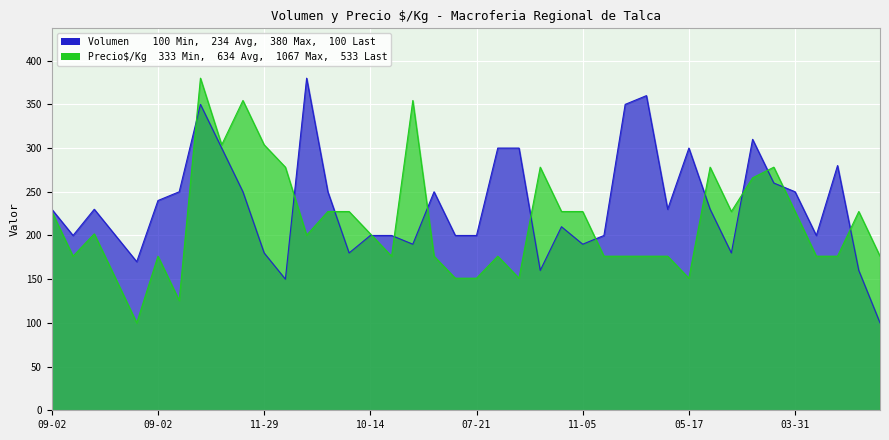

How many data points in Volumen are less than 230?

19